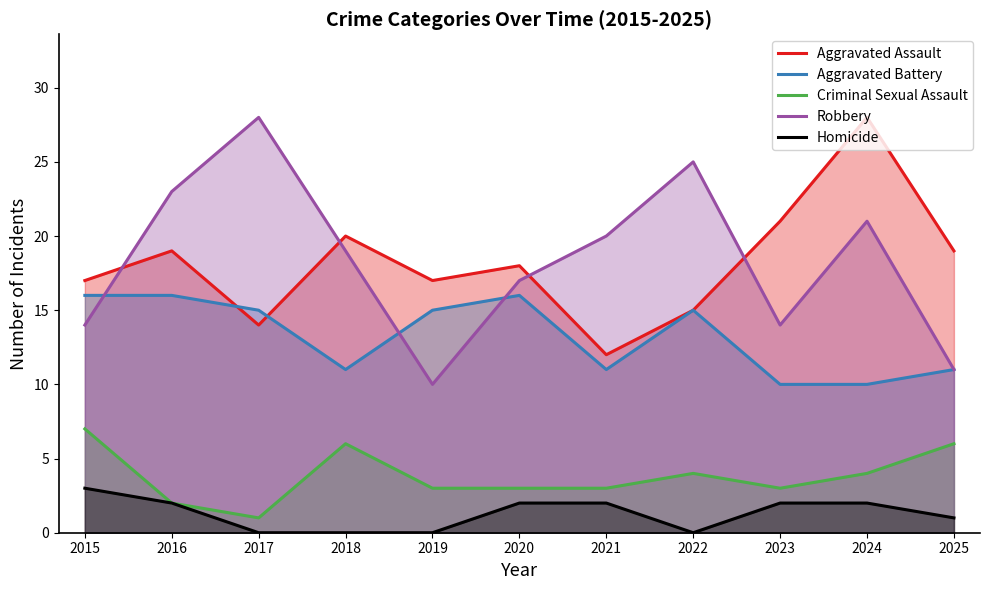

True or false: Homicide has a value of 3 at 2020.

False